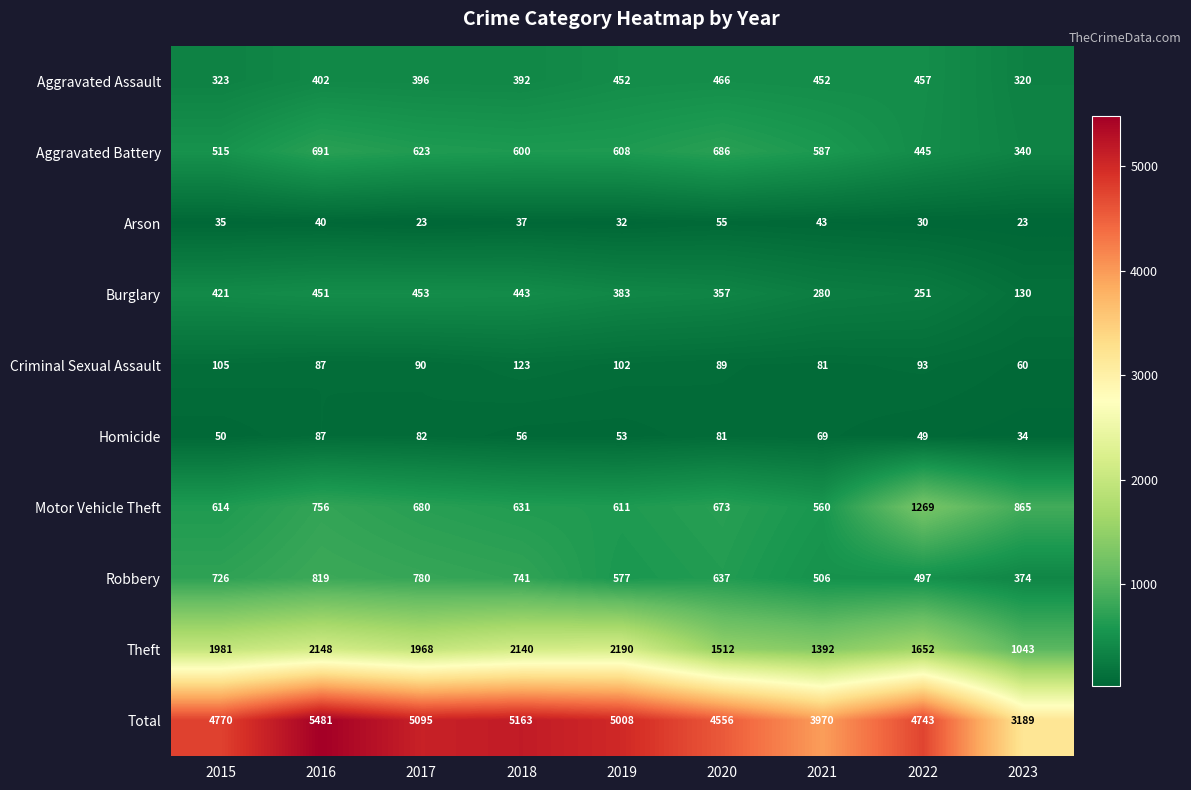

Which category has the highest value across all series?

2016